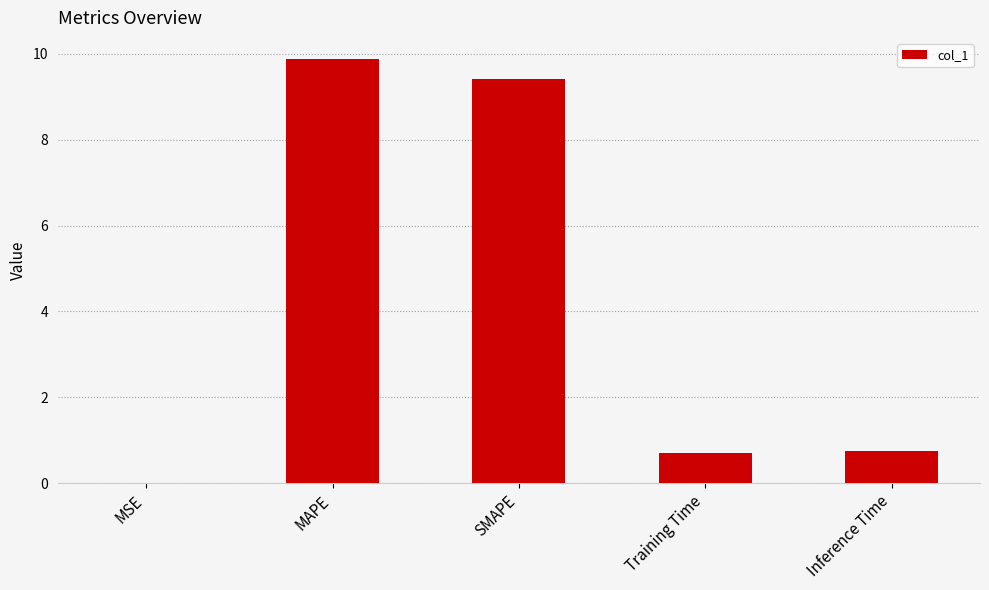

What is the sum of all values?

20.8